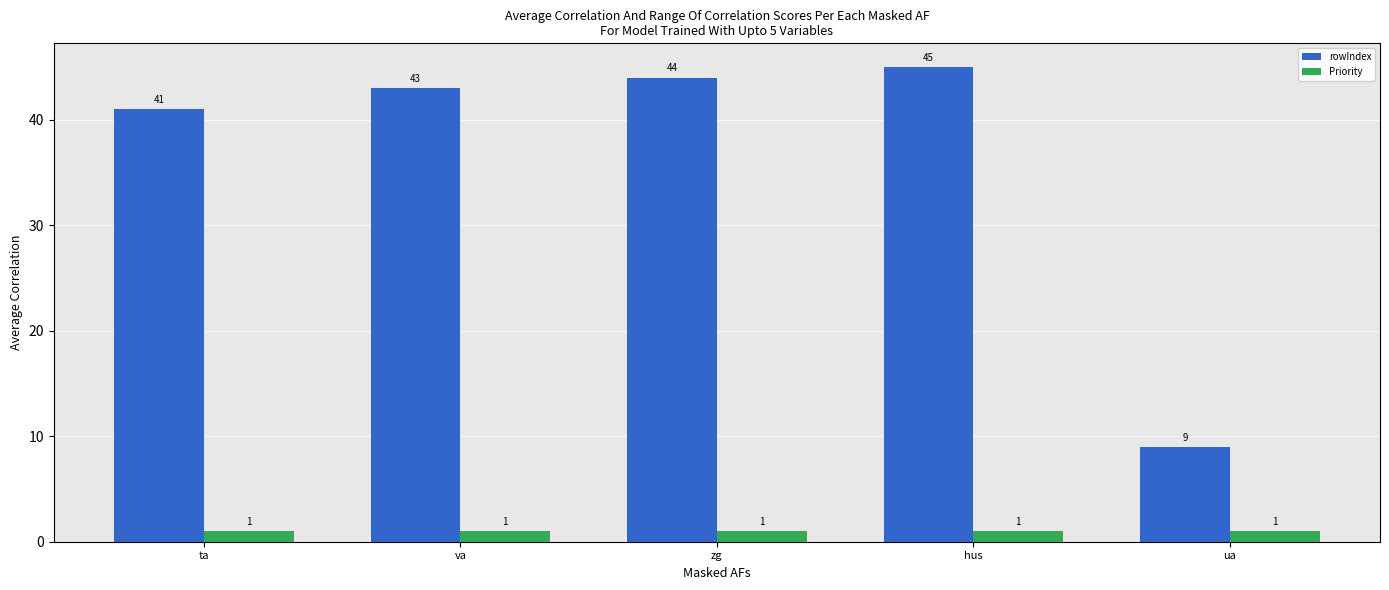

What is the label of the 1st bar from the left?

ta